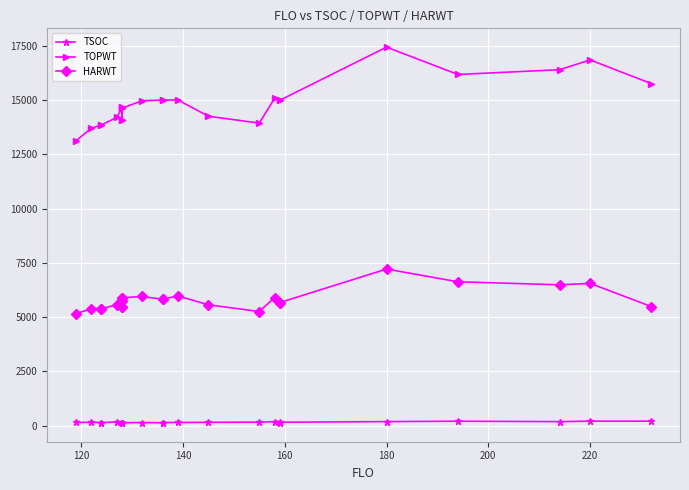

True or false: TSOC and HARWT cross at least once.

False